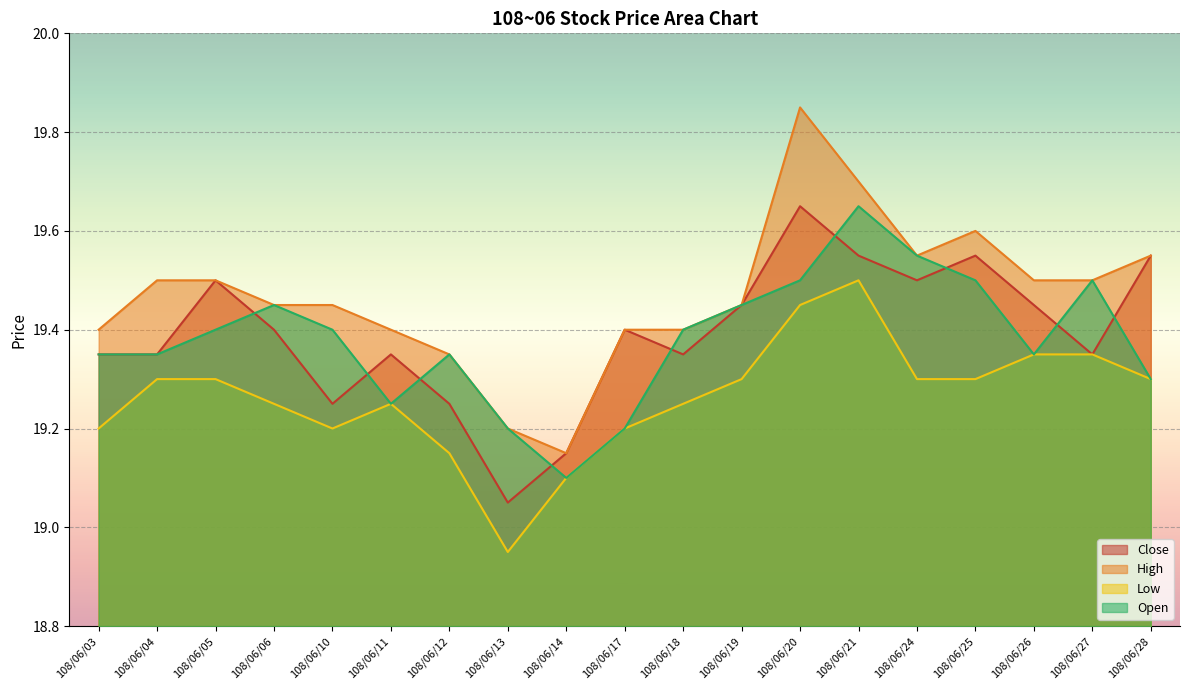

At 108/06/24, list the series in order from largest to smallest.

High, Open, Close, Low